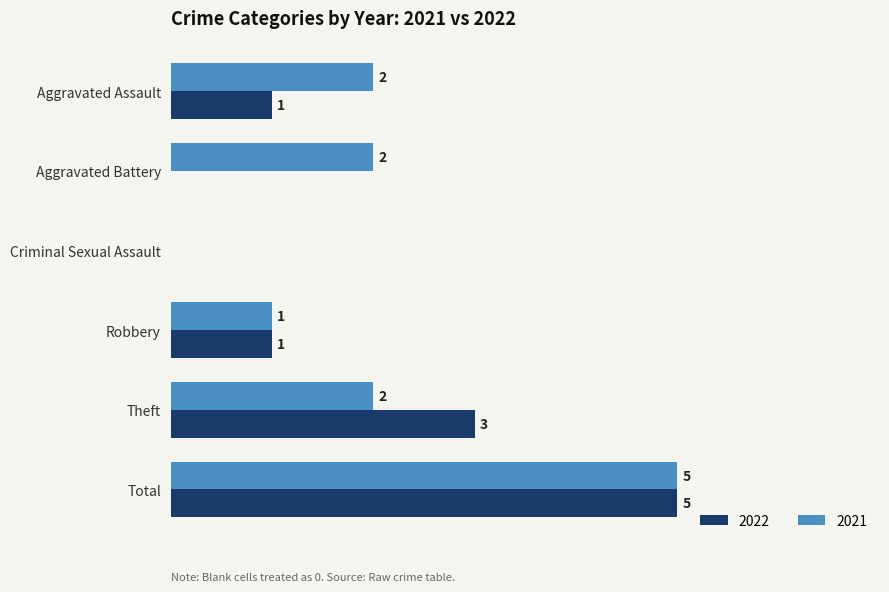

Which label corresponds to the largest value in the chart?

Total